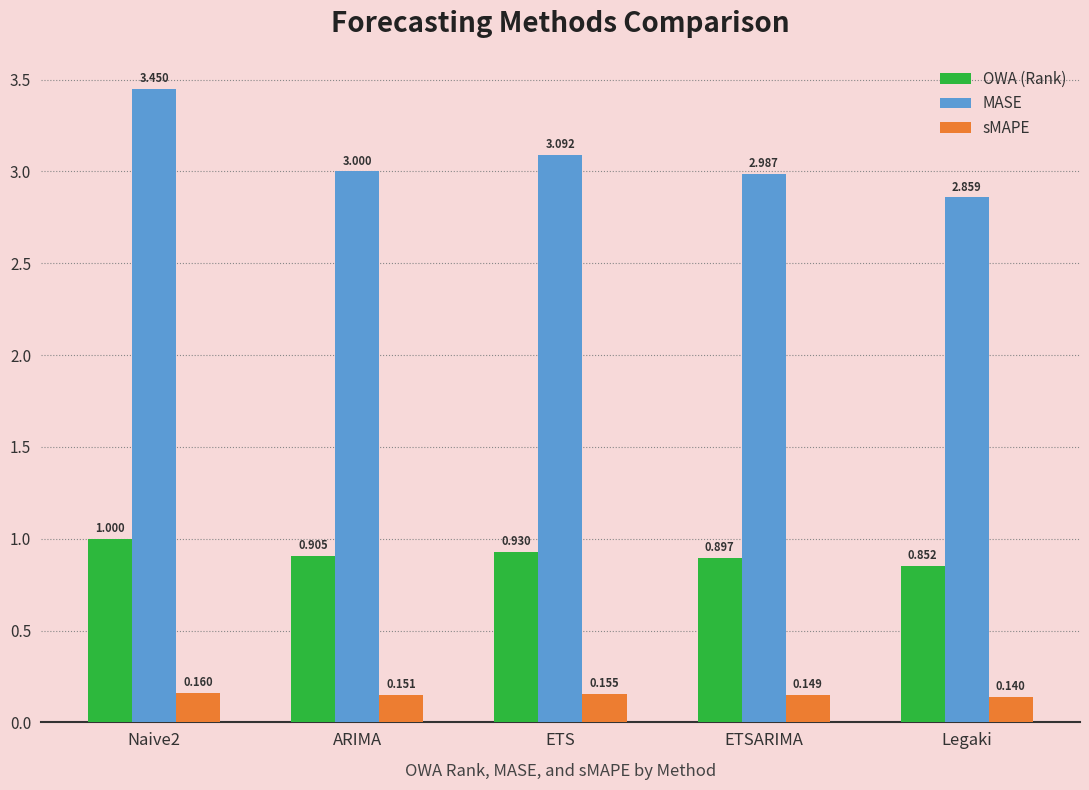

At which category is the sum across all series the highest?

Naive2